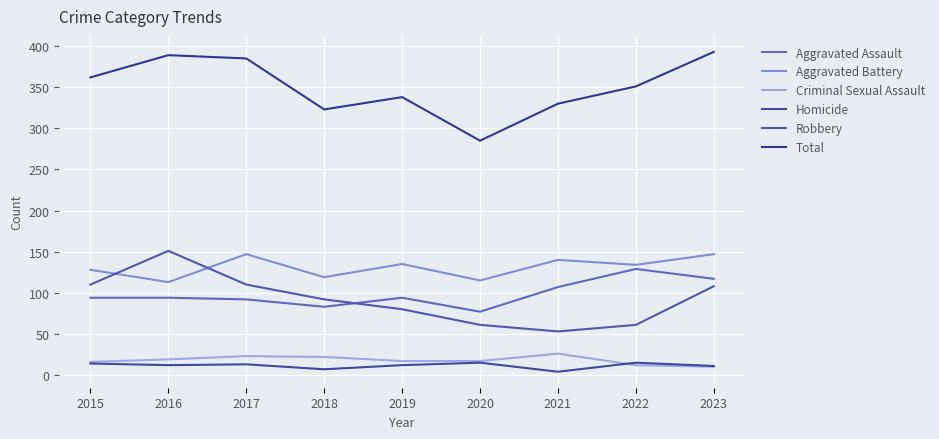

Which series has the largest range (max minus min)?

Total